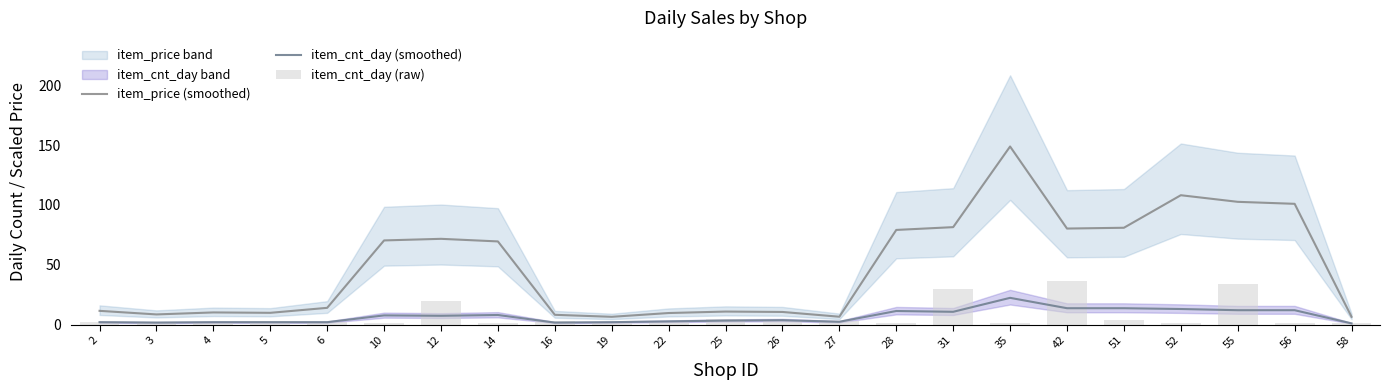

Which series changed the most between 25 and 56?

item_price (smoothed)